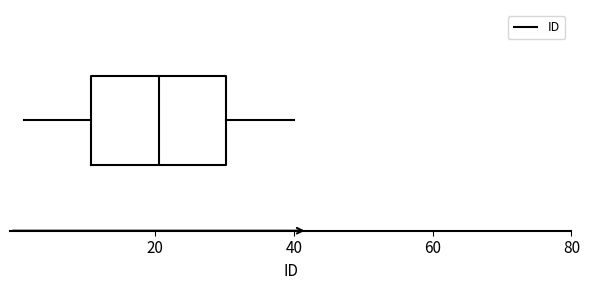

Read this box plot against the x-axis: the position of the median line, the range covered by the box, and the ends of both whiskers. The values are not printed on the chart, so give them approximately, as read against the axis.

median 20, box 10 to 30, whiskers 2 to 40